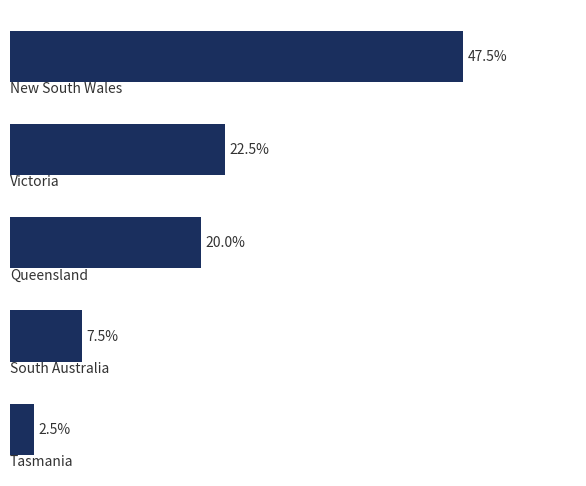

Does the chart contain any negative values?

No